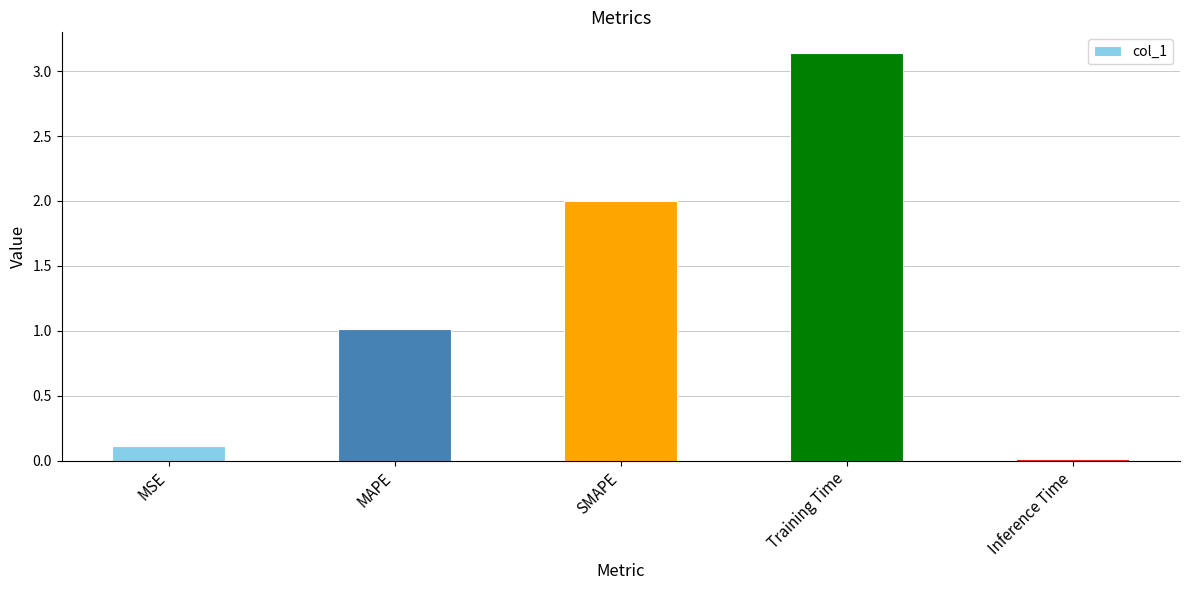

List the labels in order of value, smallest first.

Inference Time, MSE, MAPE, SMAPE, Training Time